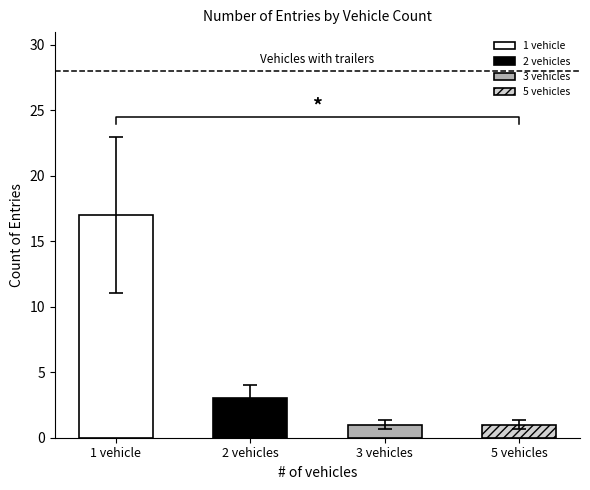

Does the chart contain any negative values?

No